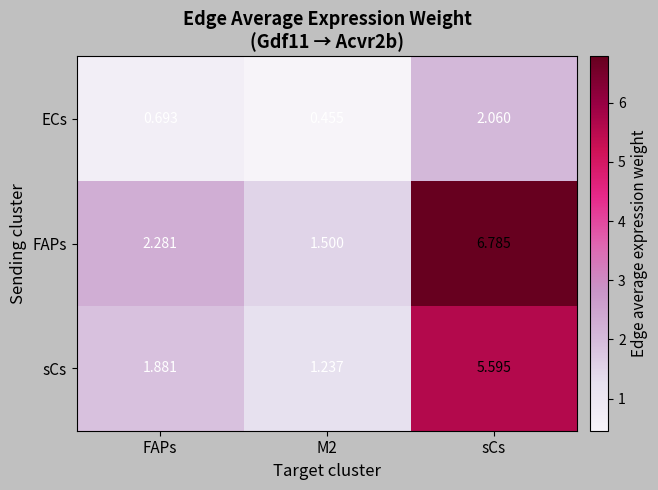

Count the number of data series in this chart.

3